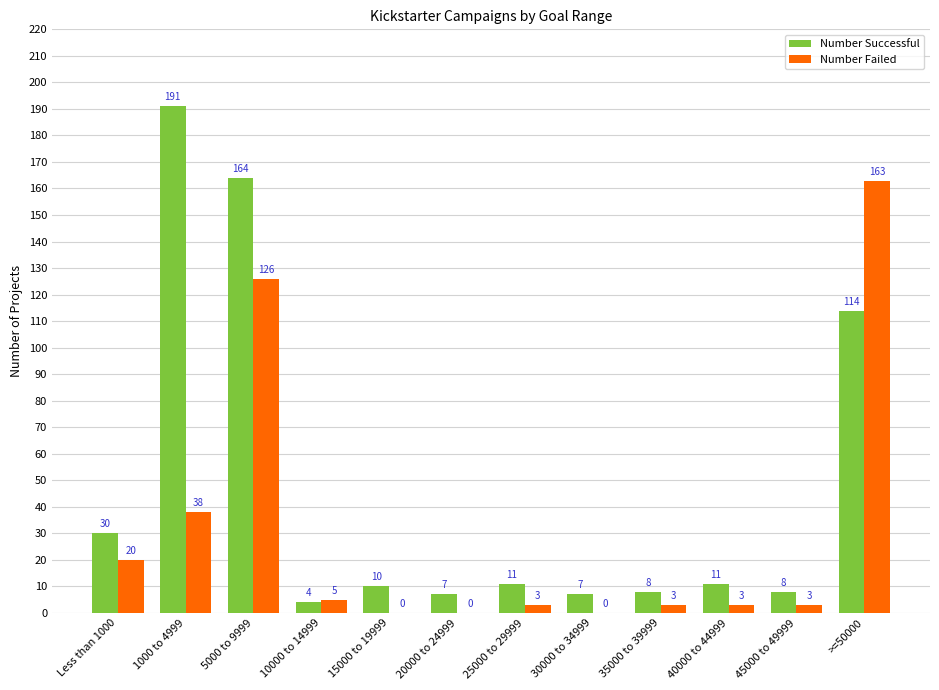

How many groups of bars are there?

12